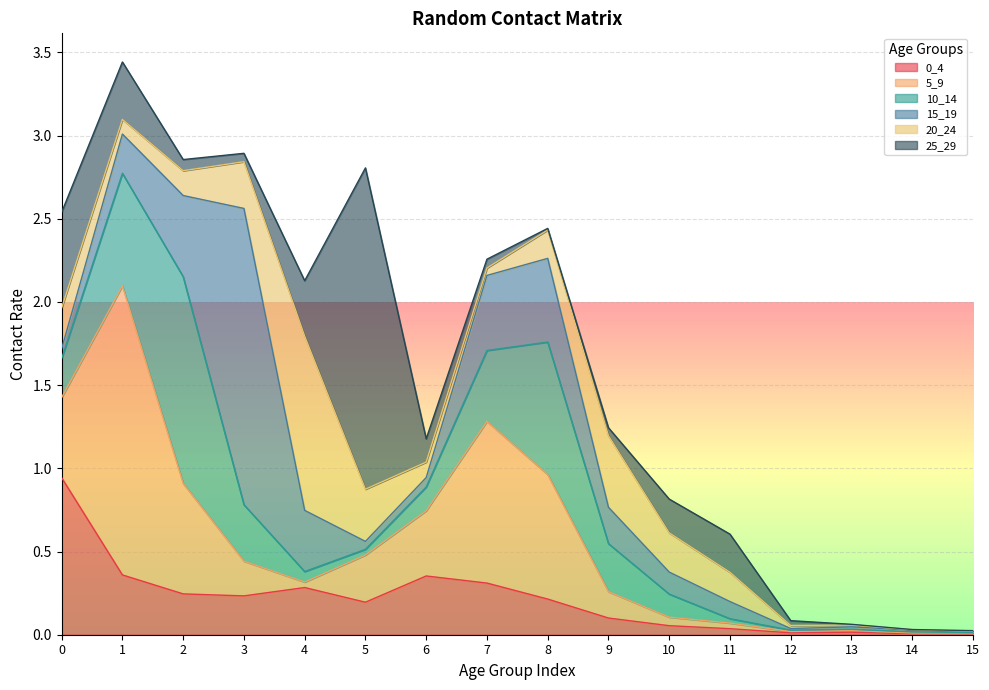

Reading left to right, what are all the values shown in this chart?

0_4: 0=0.9	1=0.4	2=0.2	3=0.2	4=0.3	5=0.2	6=0.4	7=0.3	8=0.2	9=0.1	10=0.1	11=0.0	12=0.0	13=0.0	14=0.0	15=0.0
5_9: 0=0.5	1=1.7	2=0.7	3=0.2	4=0.0	5=0.3	6=0.4	7=1.0	8=0.7	9=0.2	10=0.1	11=0.0	12=0.0	13=0.0	14=0.0	15=0.0
10_14: 0=0.2	1=0.7	2=1.2	3=0.3	4=0.1	5=0.0	6=0.1	7=0.4	8=0.8	9=0.3	10=0.1	11=0.0	12=0.0	13=0.0	14=0.0	15=0.0
15_19: 0=0.1	1=0.2	2=0.5	3=1.8	4=0.4	5=0.0	6=0.1	7=0.5	8=0.5	9=0.2	10=0.1	11=0.1	12=0.0	13=0.0	14=0.0	15=0.0
20_24: 0=0.2	1=0.1	2=0.1	3=0.3	4=1.0	5=0.3	6=0.1	7=0.0	8=0.2	9=0.4	10=0.2	11=0.2	12=0.0	13=0.0	14=0.0	15=0.0
25_29: 0=0.6	1=0.3	2=0.1	3=0.1	4=0.3	5=1.9	6=0.1	7=0.1	8=0.0	9=0.0	10=0.2	11=0.2	12=0.0	13=0.0	14=0.0	15=0.0